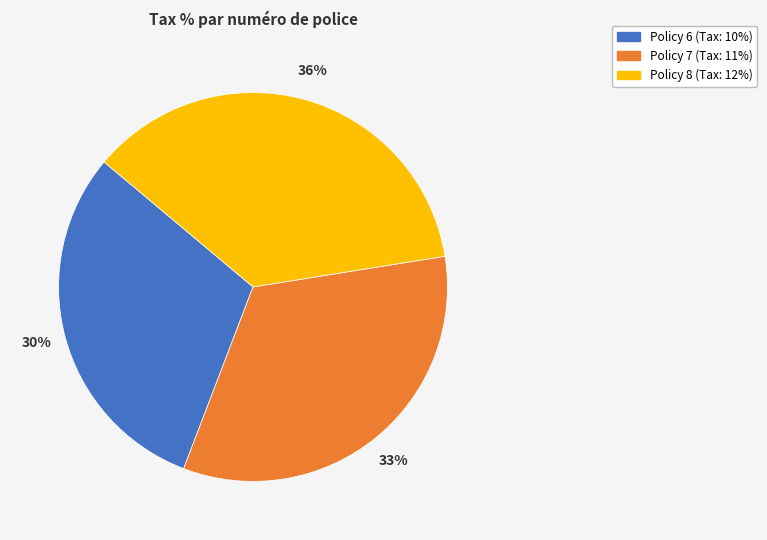

What percentage is the Policy 8 slice, to the nearest percent?

36%